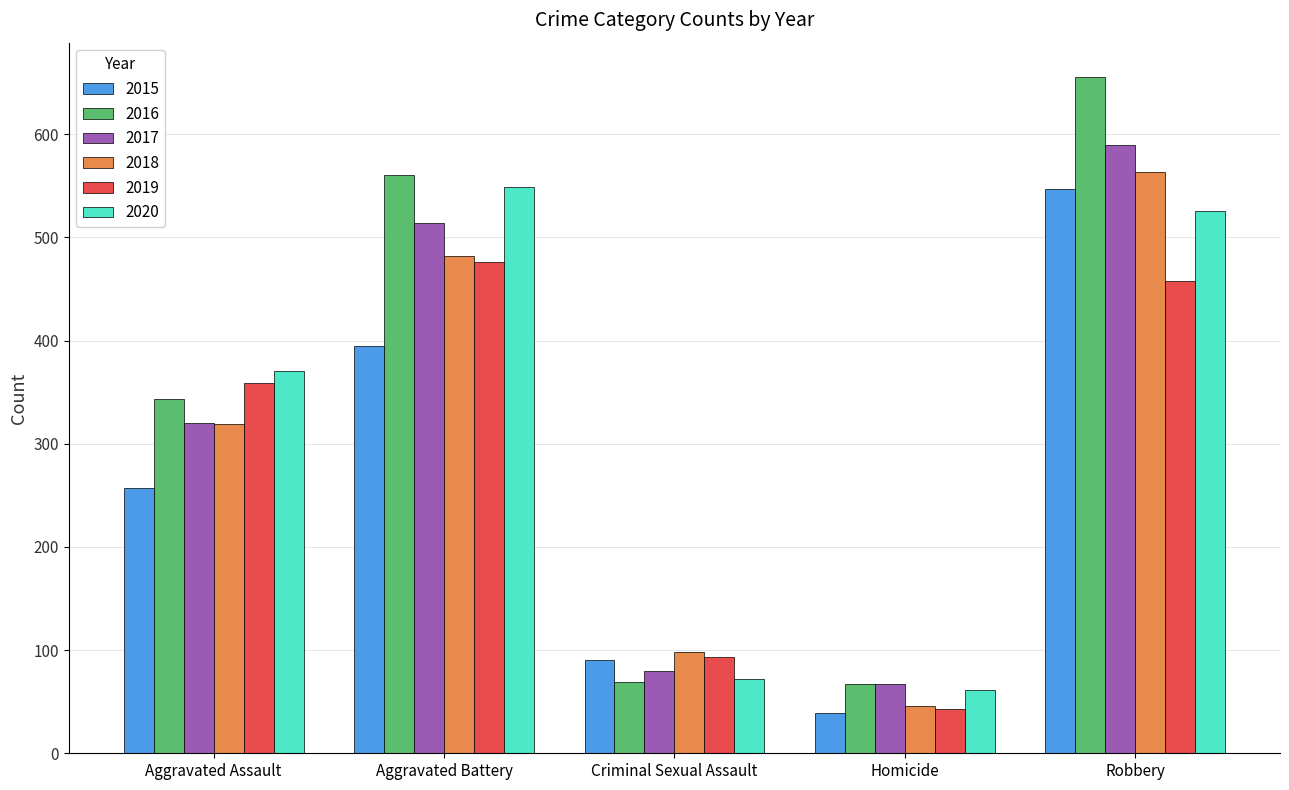

What is the total value across all series at Aggravated Assault?

1969